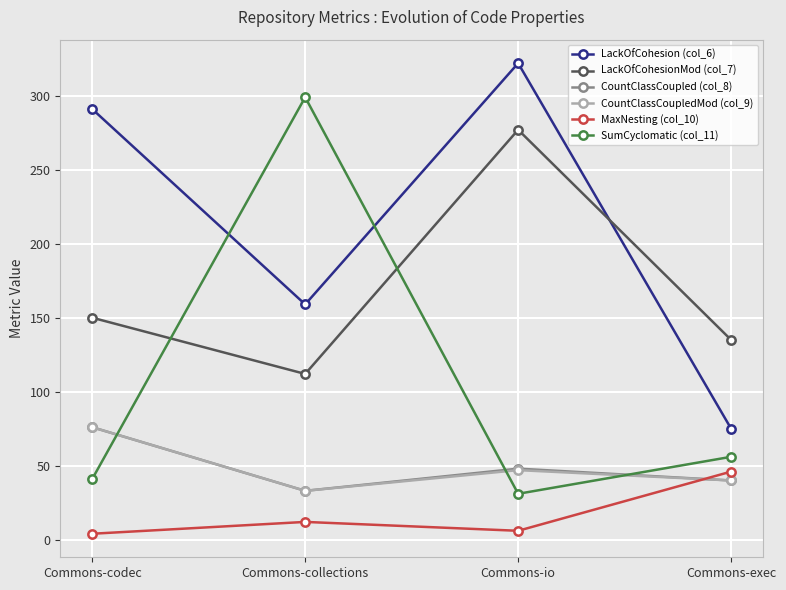

True or false: SumCyclomatic (col_11) and CountClassCoupled (col_8) cross at least once.

True